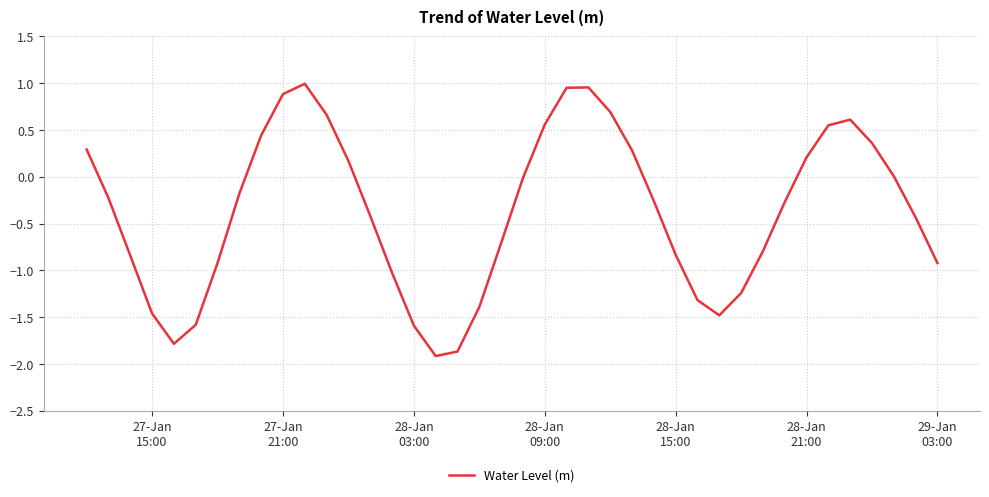

What is the smallest value displayed?

-1.9